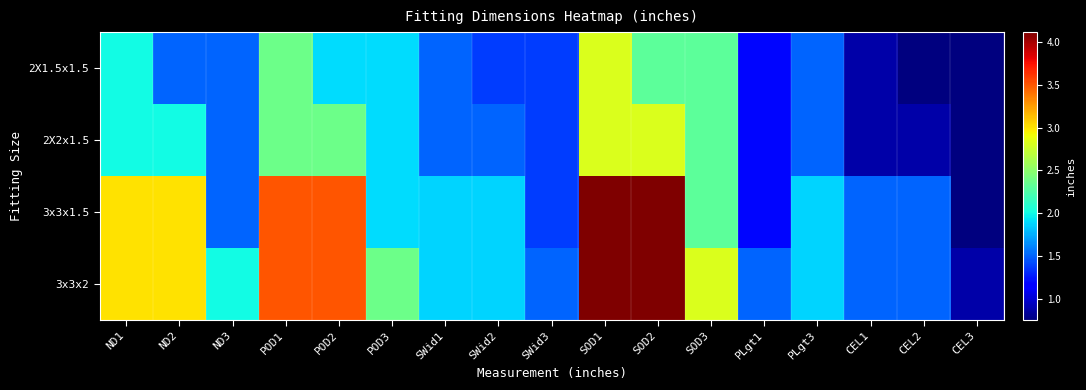

How many distinct data groups are displayed?

4